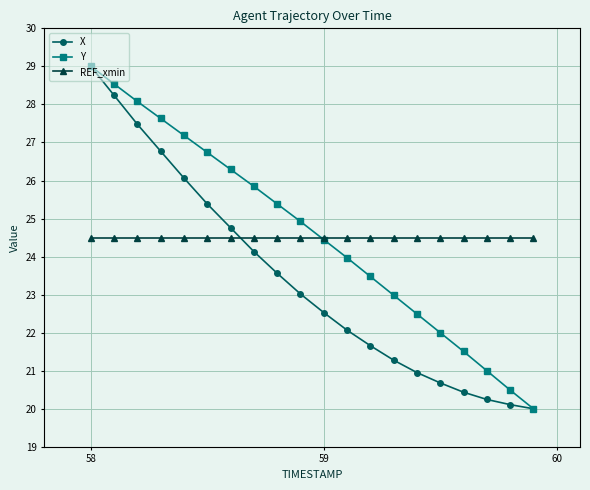

What is the value of the X point at the 7th from the left?

24.8